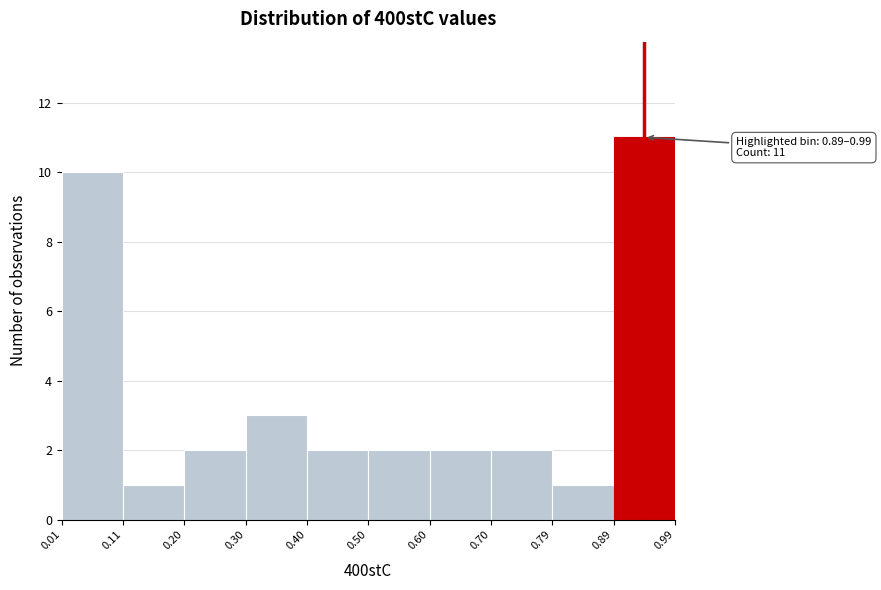

Which range on the x-axis has the tallest bar?

0.89 to 0.99